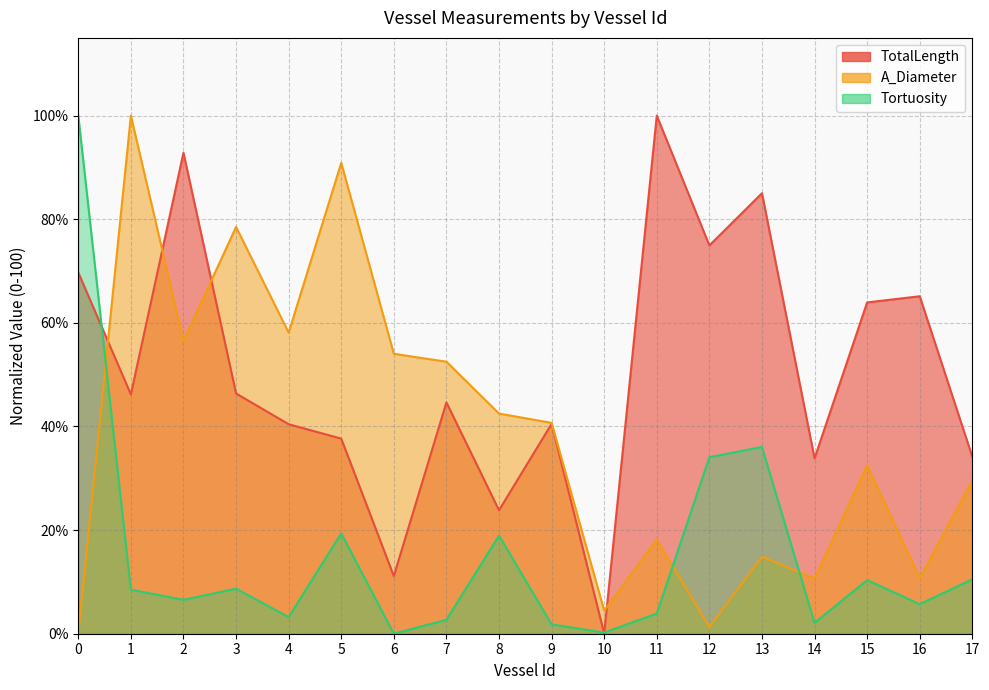

Which series has the largest range (max minus min)?

TotalLength